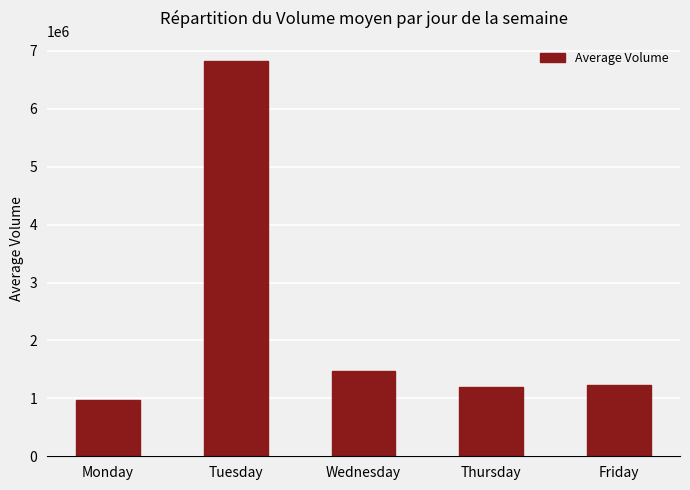

What is the change in value from Wednesday to Thursday?

-278278